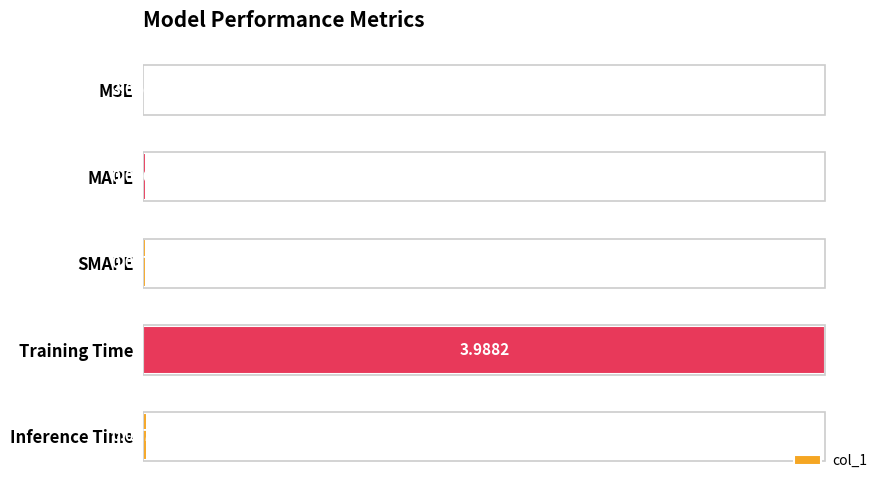

What is the average value?

0.8